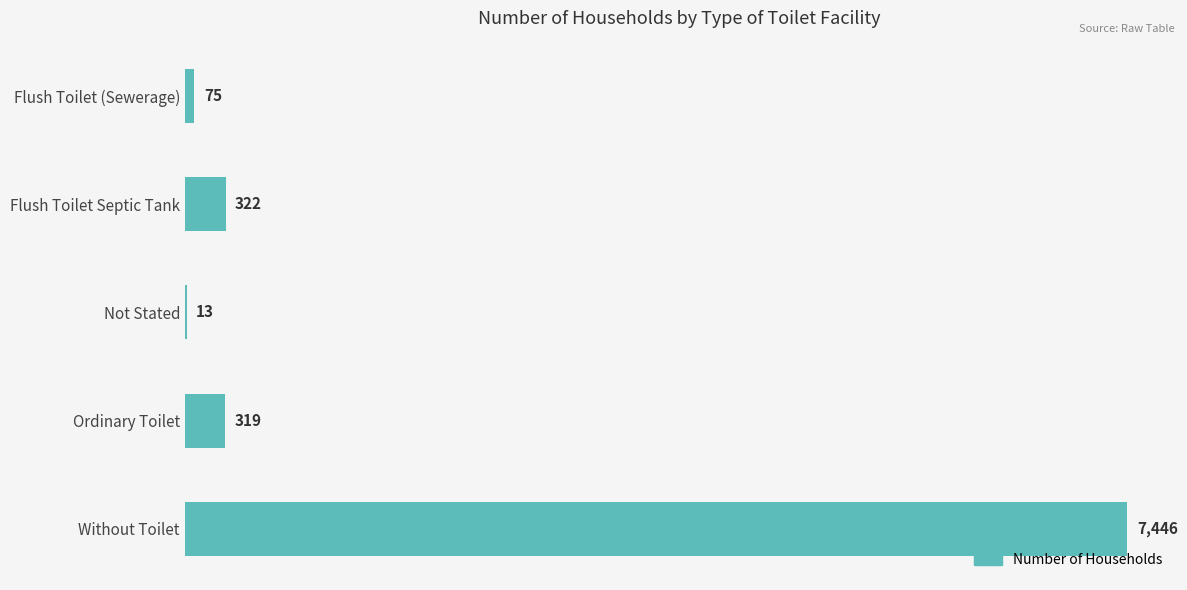

Reading top to bottom, list all the values displayed in this chart.

Flush Toilet (Sewerage)=75	Flush Toilet Septic Tank=322	Not Stated=13	Ordinary Toilet=319	Without Toilet=7446